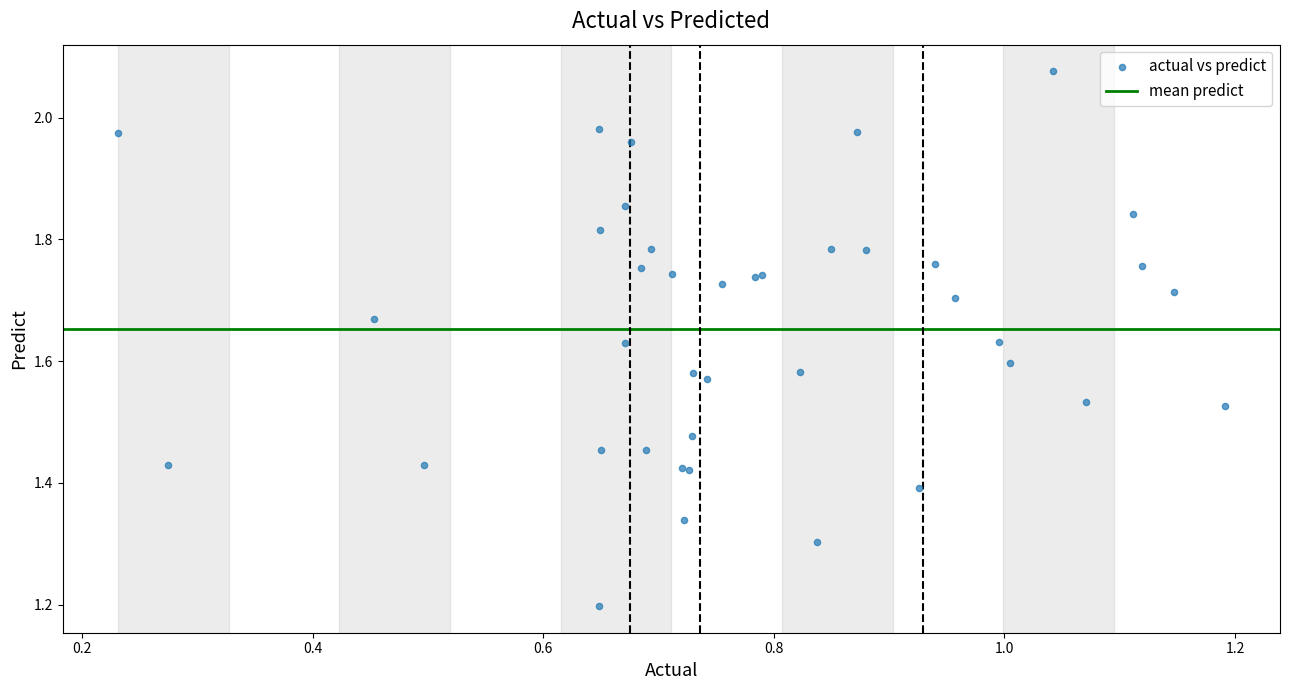

What Y value in the scatter plot is closest to 1?

1.2